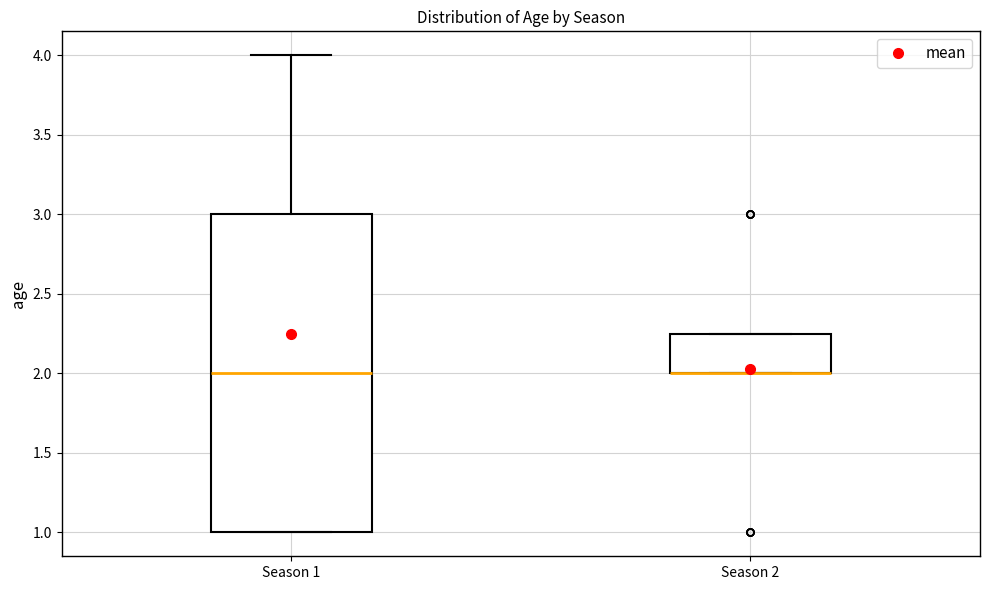

Comparing the boxes themselves (not the whiskers), which one is the tallest?

Season 1